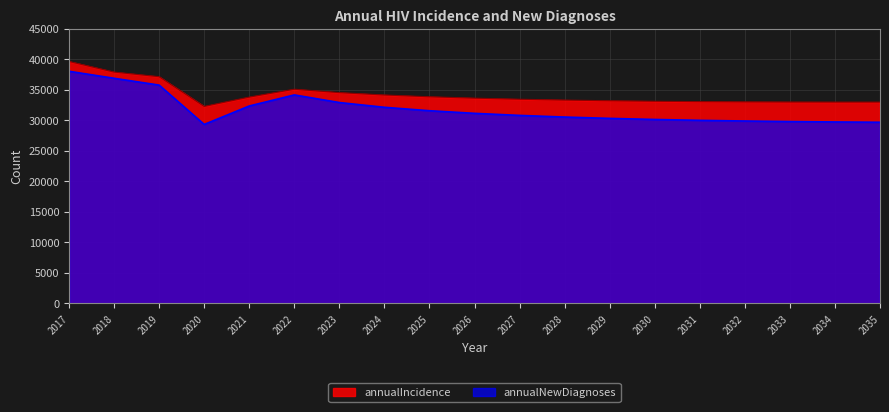

Rank the series by their average value, from lowest to highest.

annualNewDiagnoses, annualIncidence